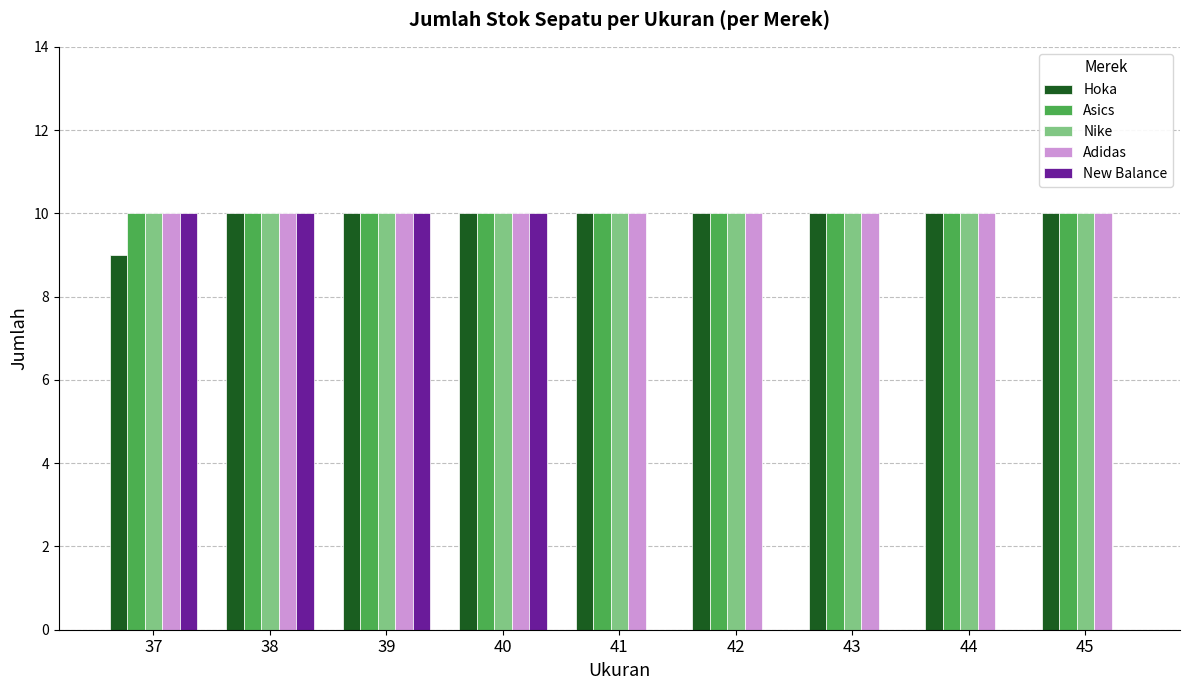

What is the total value across all series at 38?

50